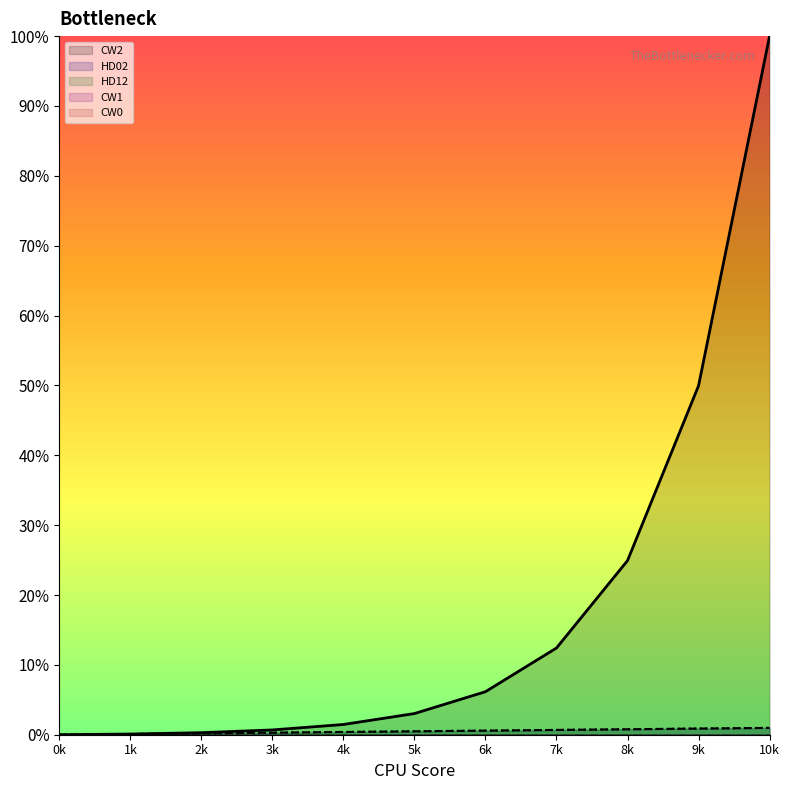

True or false: CW2 and HD12 cross at least once.

False